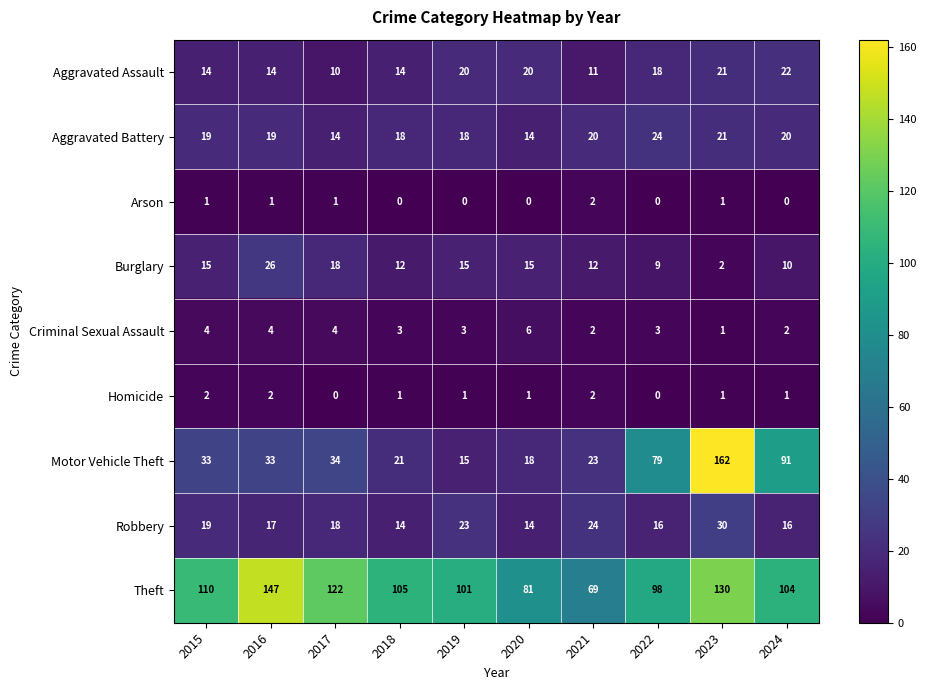

Which category has the highest value across all series?

2023